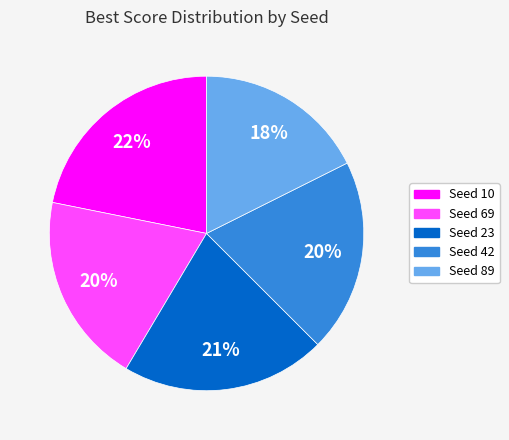

How many slices are in this pie chart?

5